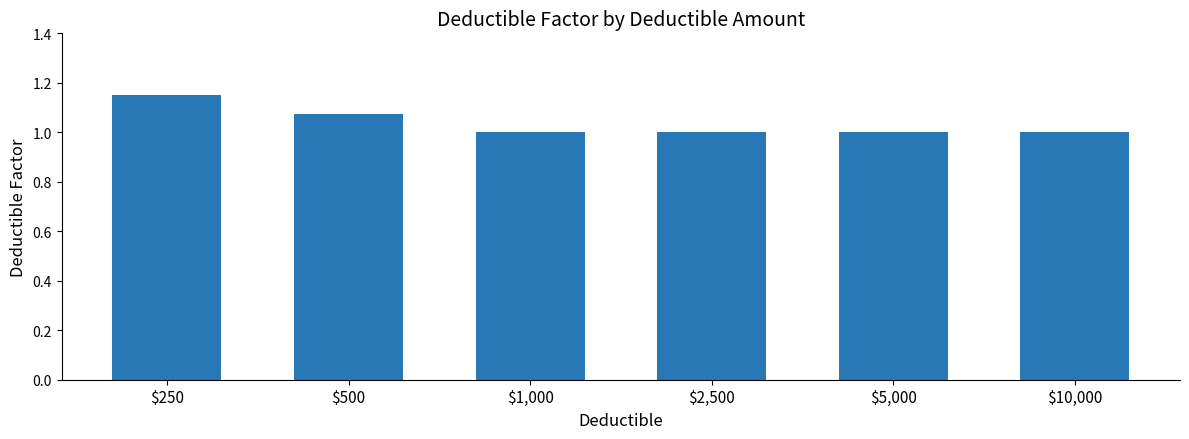

What is the value of the 4th bar from the left?

1.0